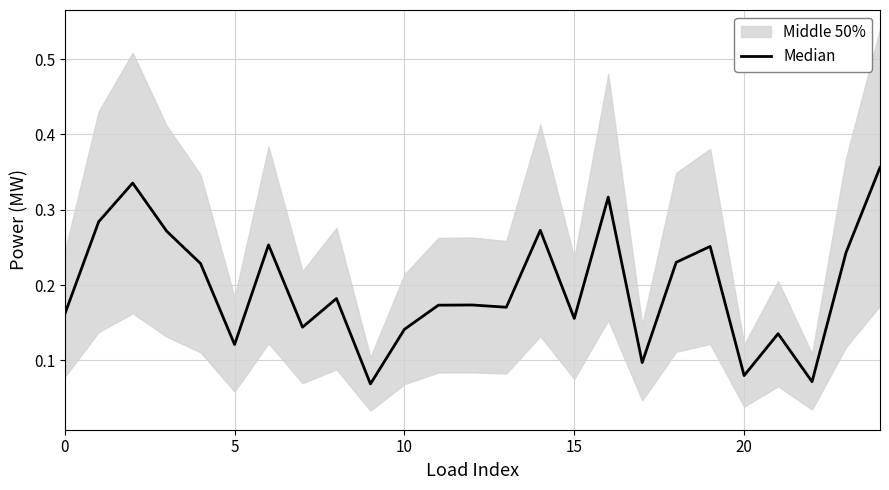

Is this an area chart (filled region under the line)?

No